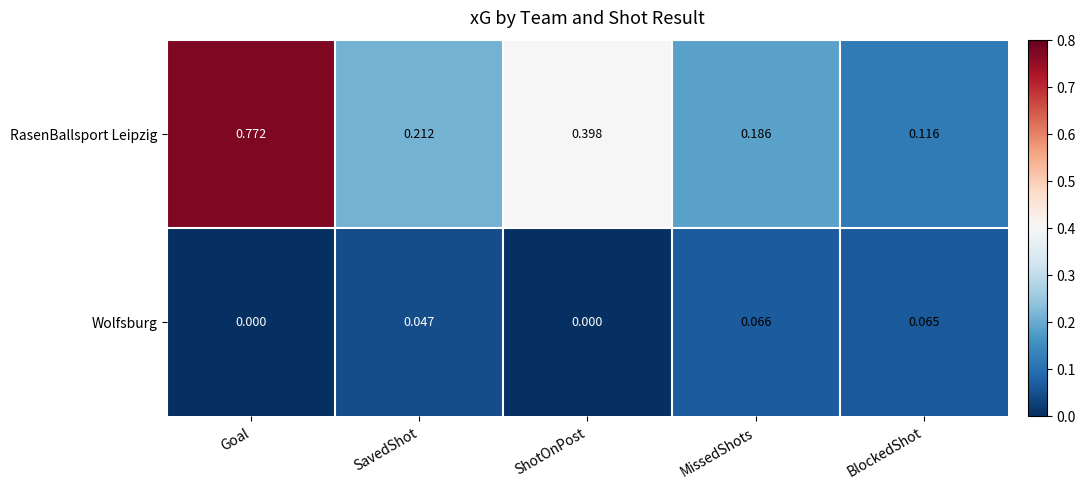

Between Goal and SavedShot, which series saw the biggest shift?

RasenBallsport Leipzig